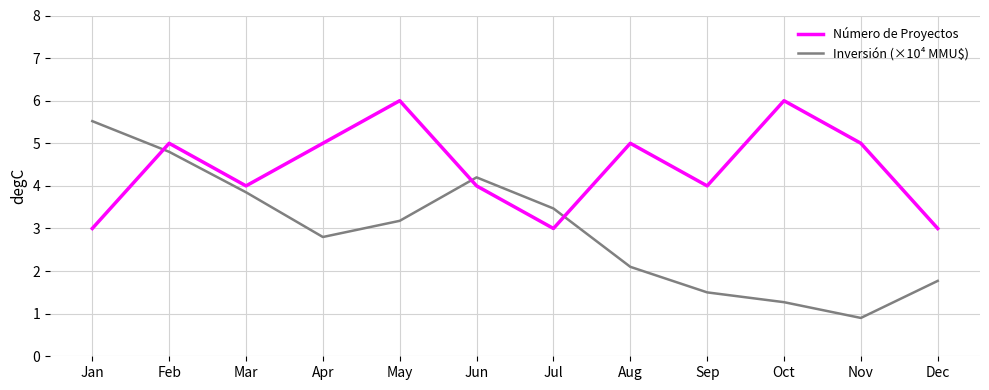

Which series has the largest total across all categories?

Número de Proyectos